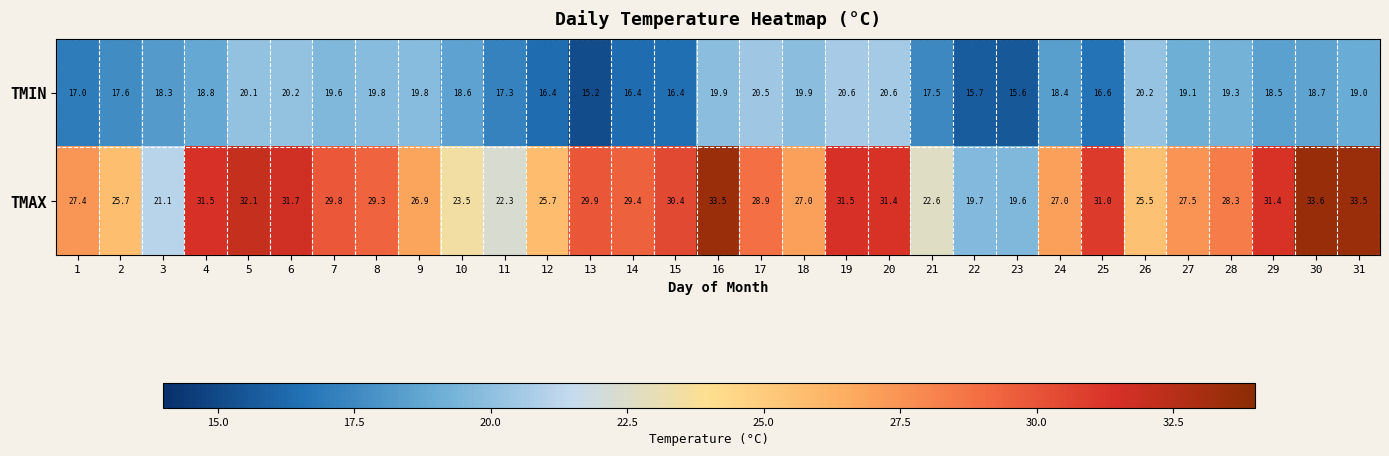

What value does the TMIN series have at 15?

16.4